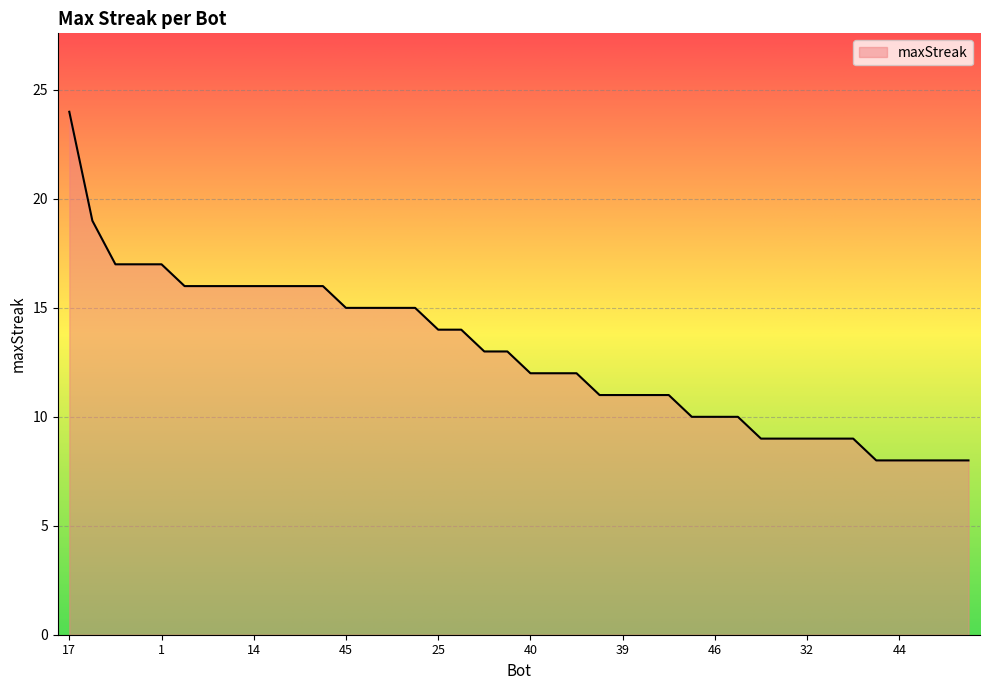

What is the greatest value displayed?

24